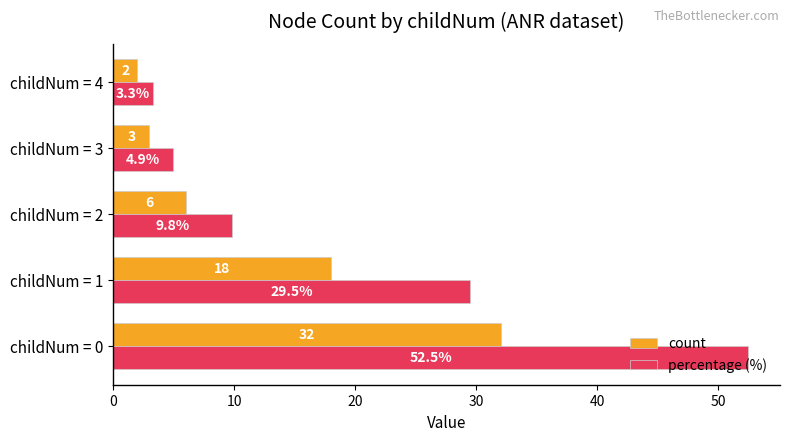

List the series in order of their overall mean, lowest first.

count, percentage (%)